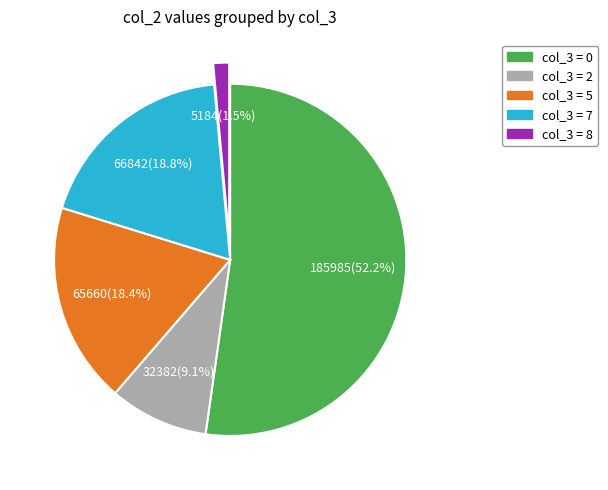

Does any single category account for the majority?

Yes